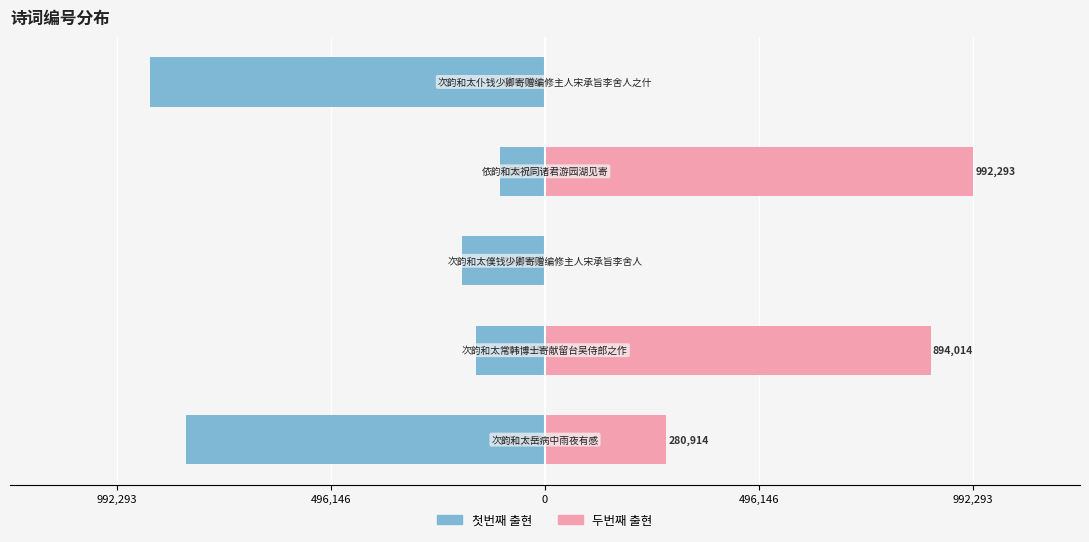

Are the bars horizontal?

Yes